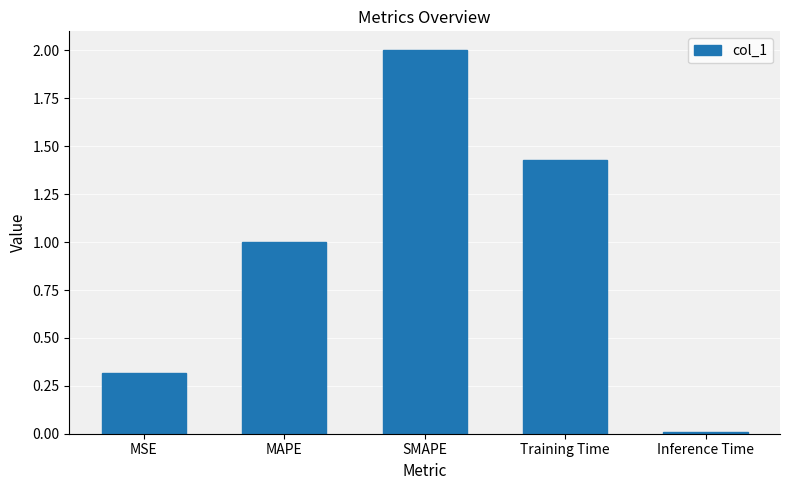

What is the greatest value displayed?

2.0